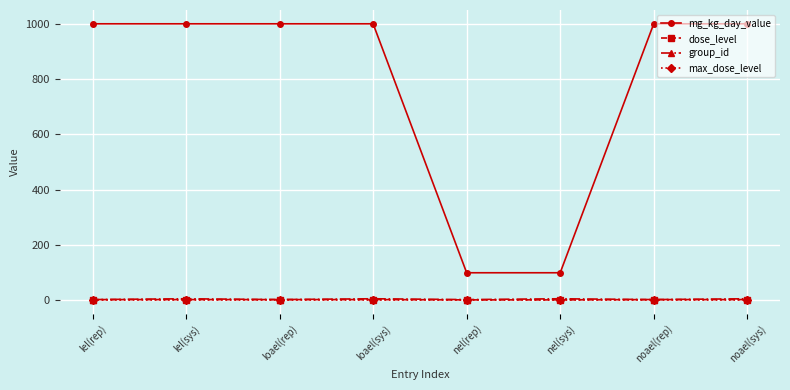

Which series has the largest total across all categories?

mg_kg_day_value